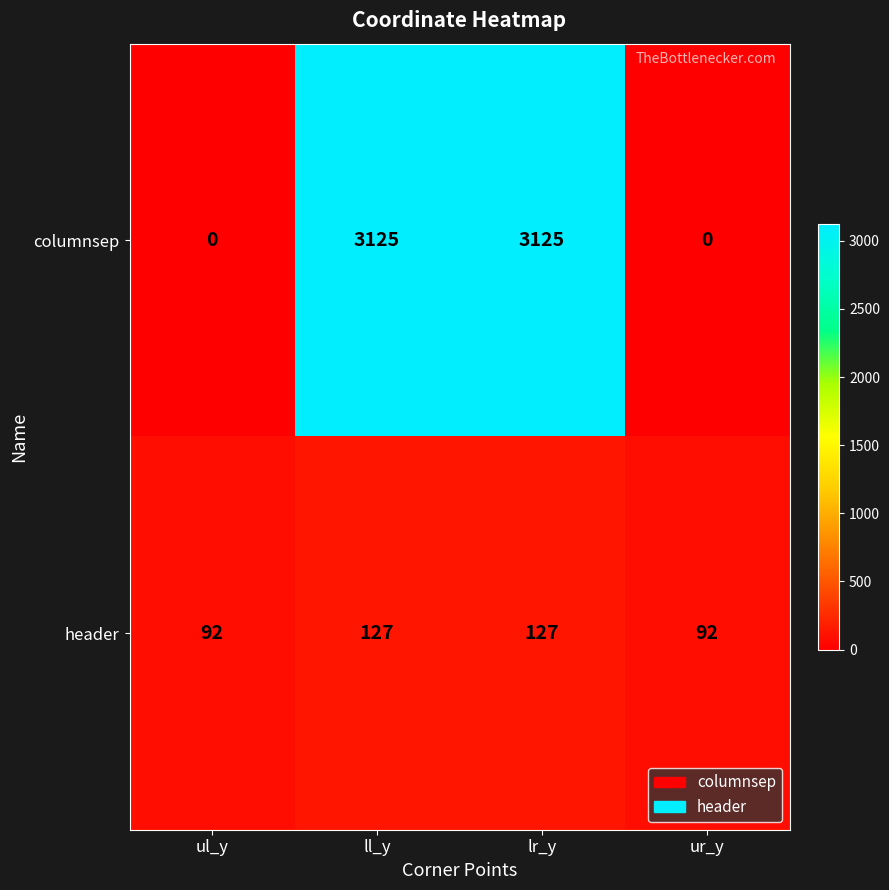

Is it true that header equals 127 at ll_y?

True